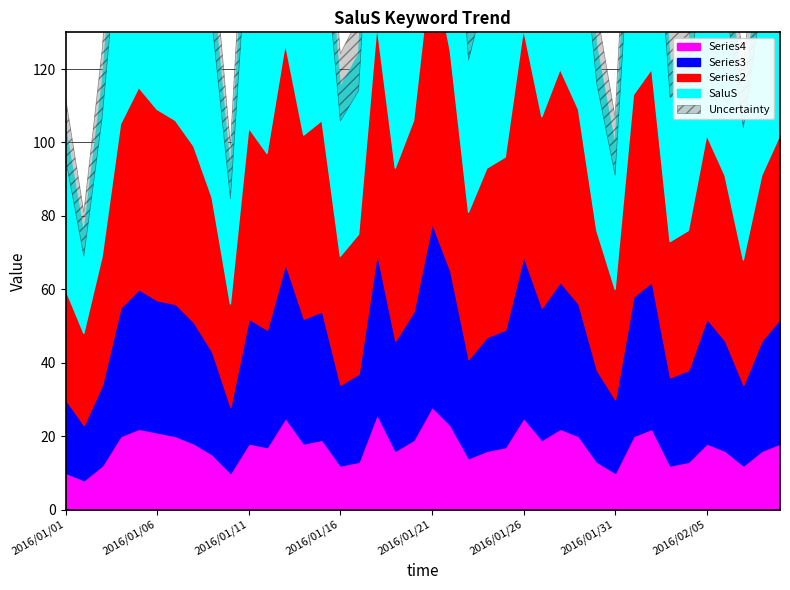

What is the difference between the second highest and second lowest values in the Series4 series?

16